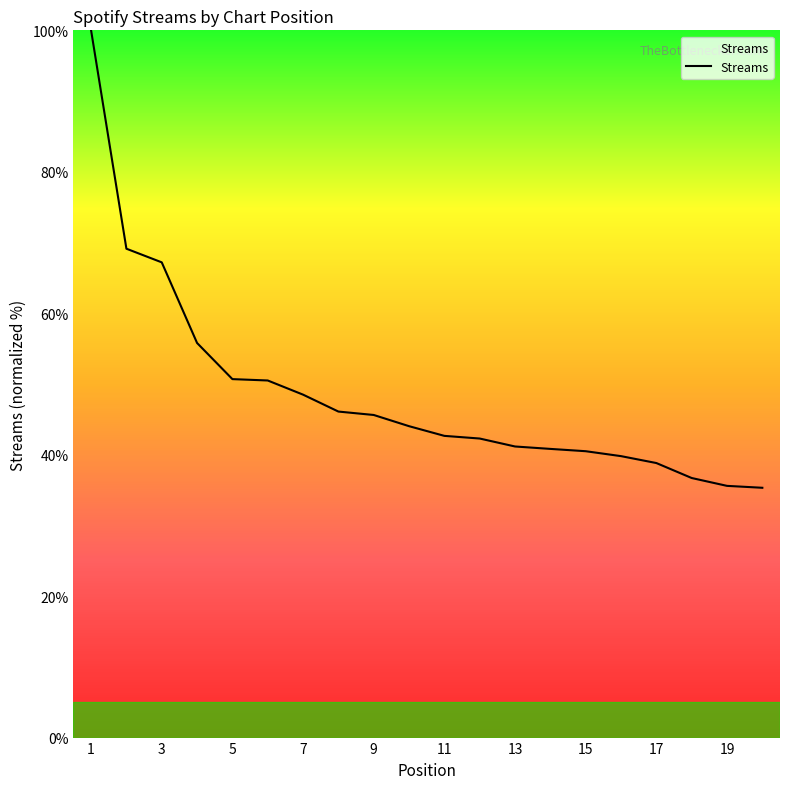

What is the maximum value shown in the chart?

100.0